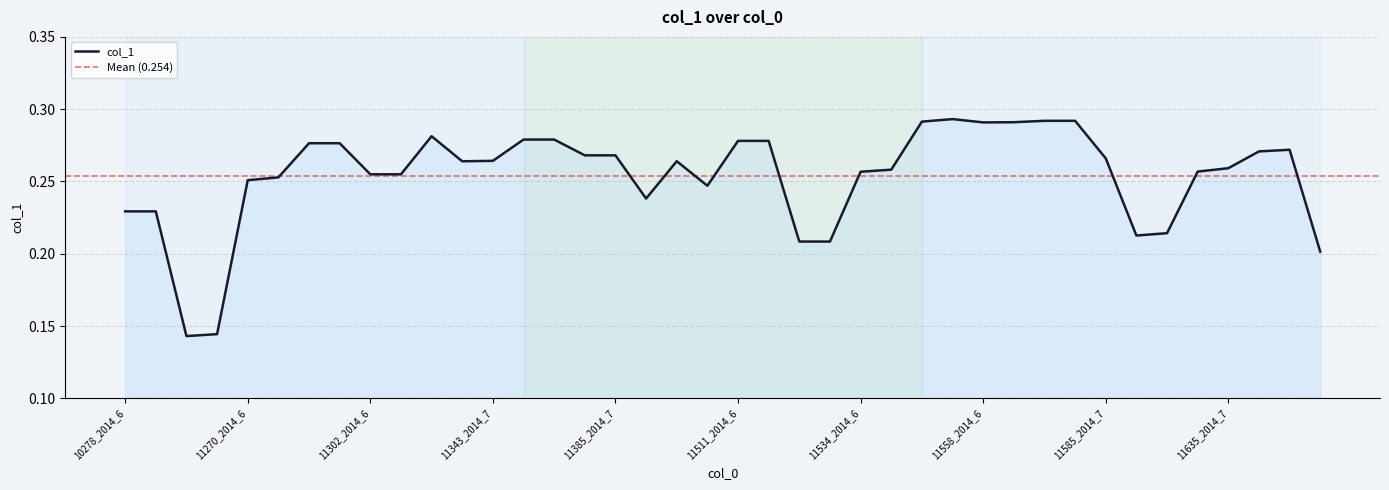

What value does the data have at 11345_2014_7?

0.3